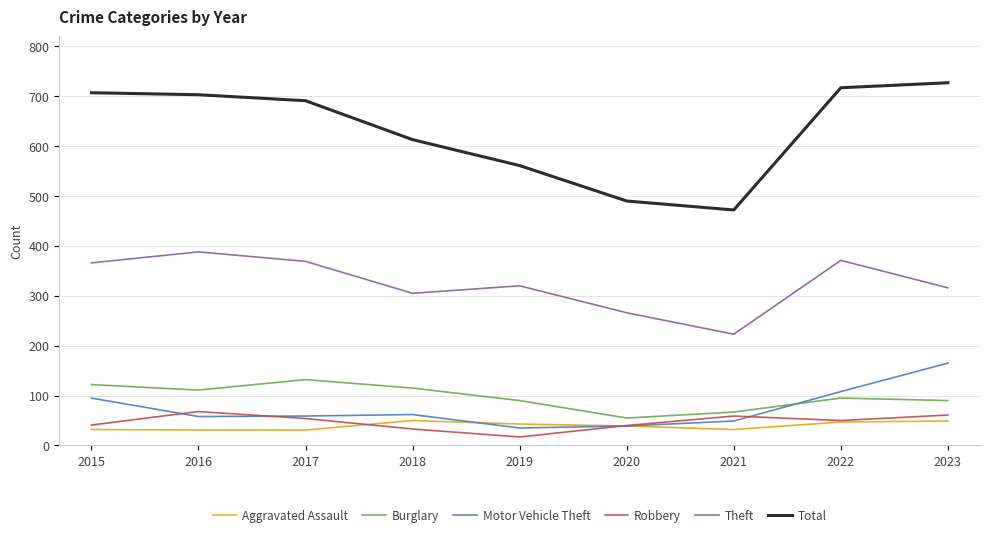

Does the chart have visible grid lines?

Yes